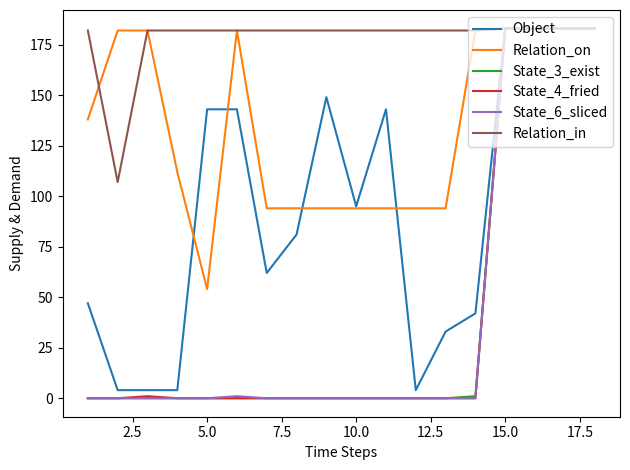

Which series has the largest total across all categories?

Relation_in